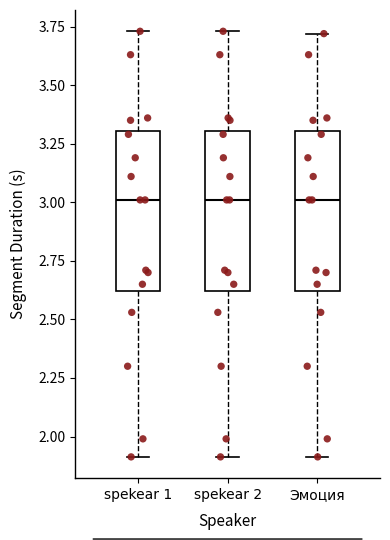

Reading left to right, transcribe this box plot: for each box, give where its median line is, the range the box spans, and where its two whiskers end, as read against the y-axis. The values are not printed on the chart, so give them approximately, as read against the axis.

spekear 1: median 3.00, box 2.60 to 3.30, whiskers 1.90 to 3.75
spekear 2: median 3.00, box 2.60 to 3.30, whiskers 1.90 to 3.75
Эмоция: median 3.00, box 2.60 to 3.30, whiskers 1.90 to 3.70